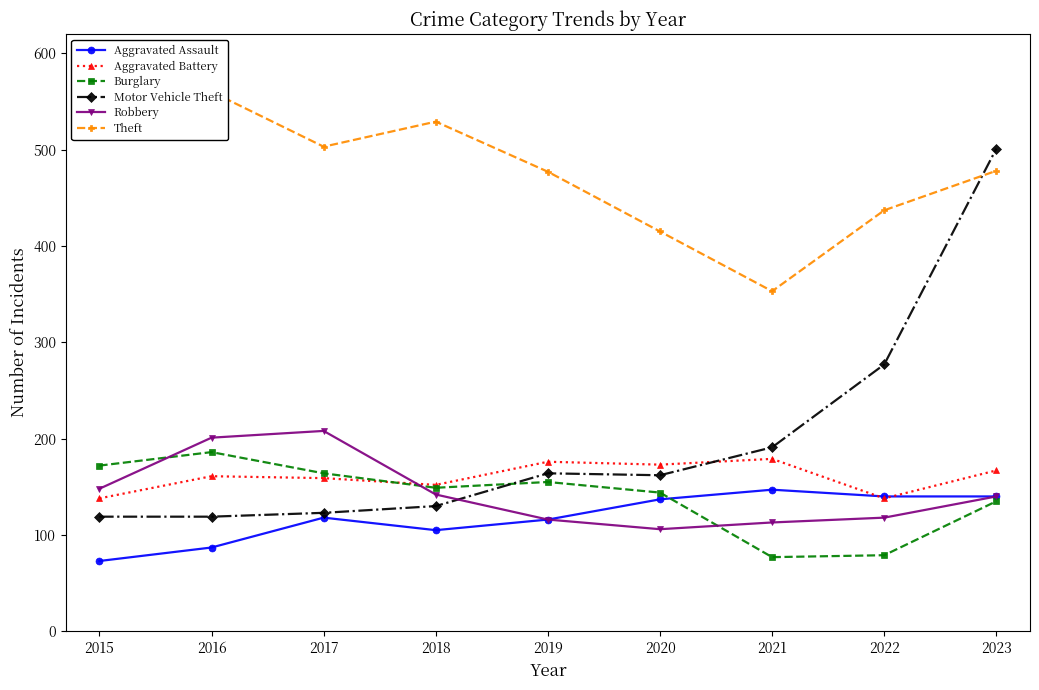

Where is the first local maximum for Motor Vehicle Theft?

2019